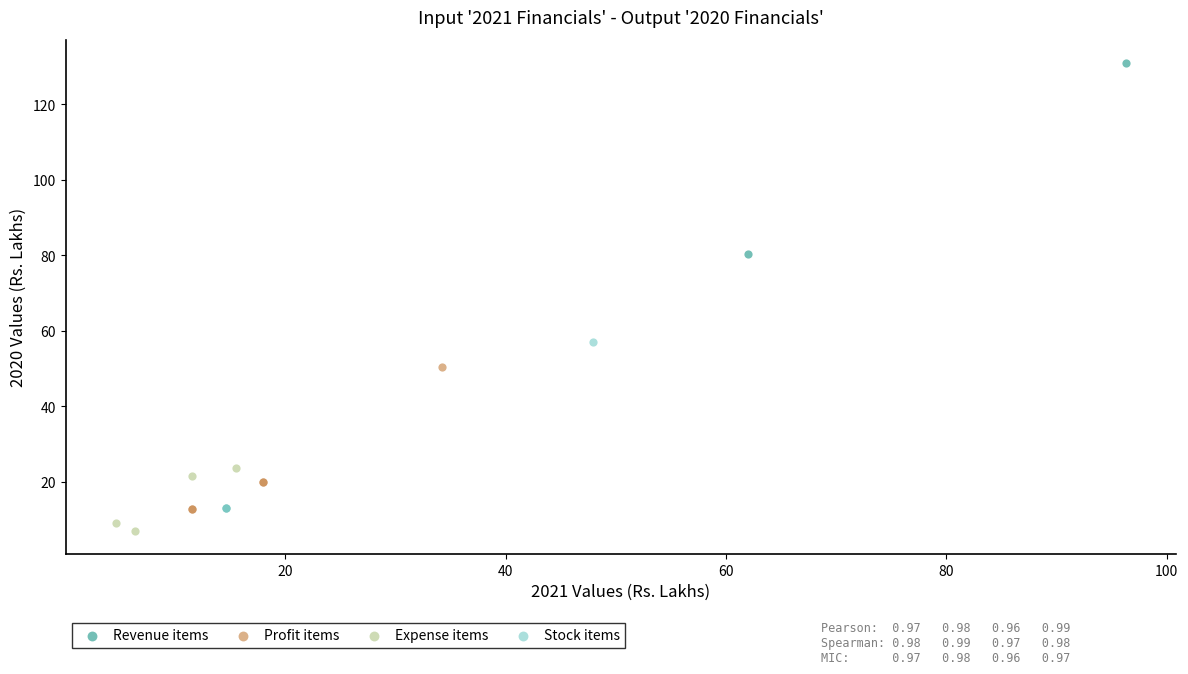

Which series reaches the maximum Y coordinate?

Revenue items